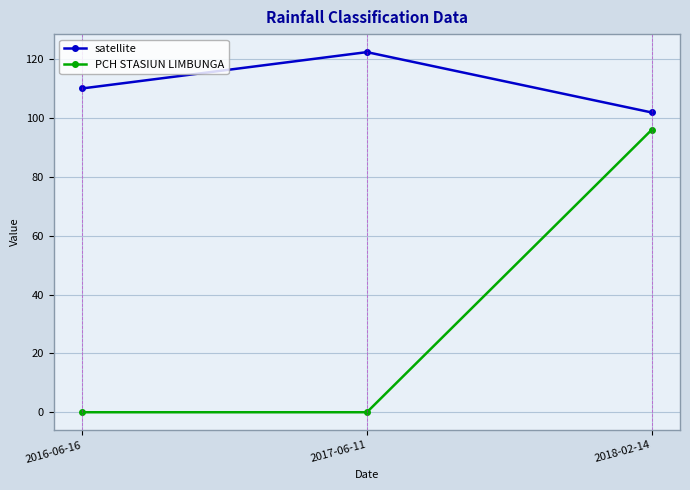

What is the highest value of the PCH STASIUN LIMBUNGA series?

96.0